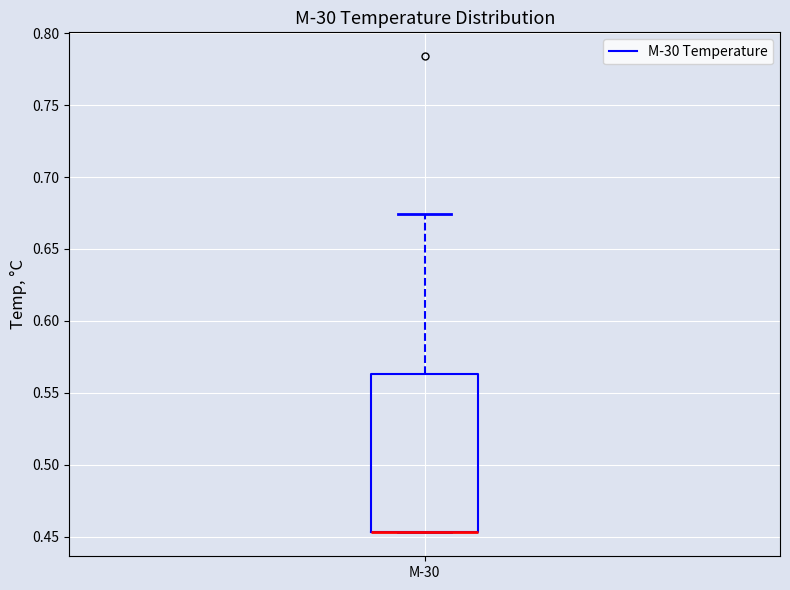

Read this box plot against the y-axis: the position of the median line, the range covered by the box, and the ends of both whiskers. The values are not printed on the chart, so give them approximately, as read against the axis.

median 0.455 (drawn on the box's lower edge), box 0.455 to 0.565, whiskers 0.455 to 0.675